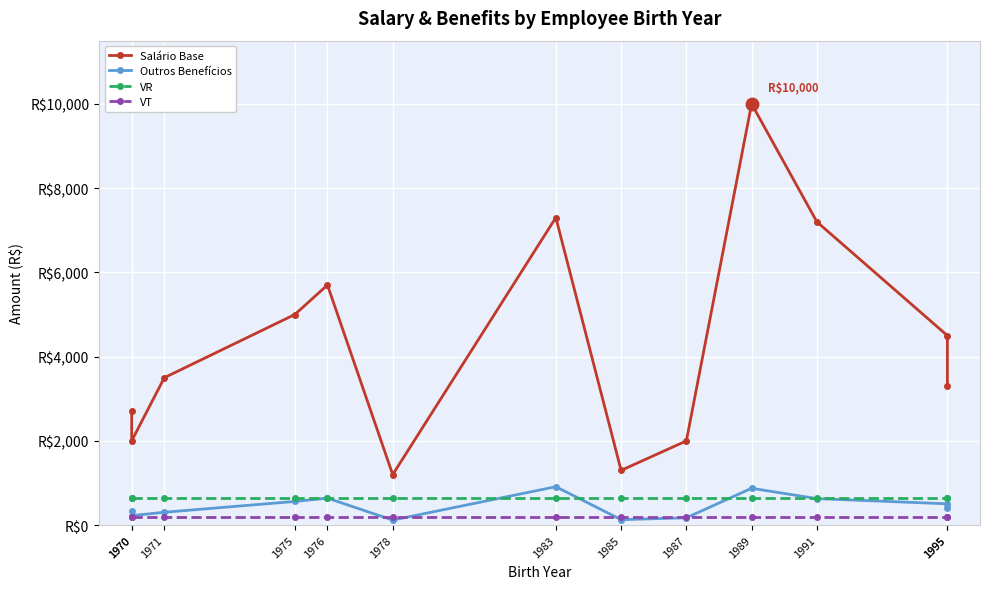

How many intersections are there between Outros Benefícios and VR?

4